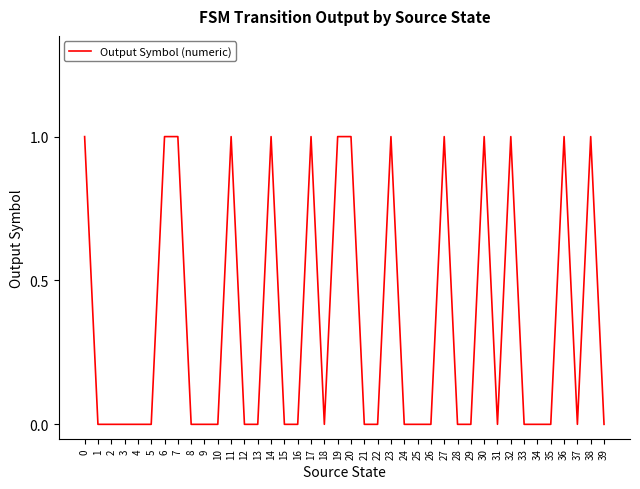

The chart shows a value of 0 at 6. True or false?

False